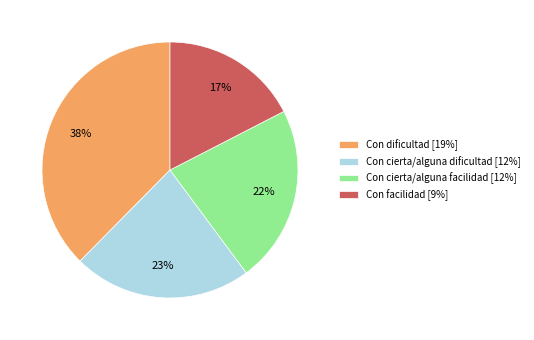

Between Con facilidad [9%] and Con dificultad [19%], which is larger?

Con dificultad [19%]